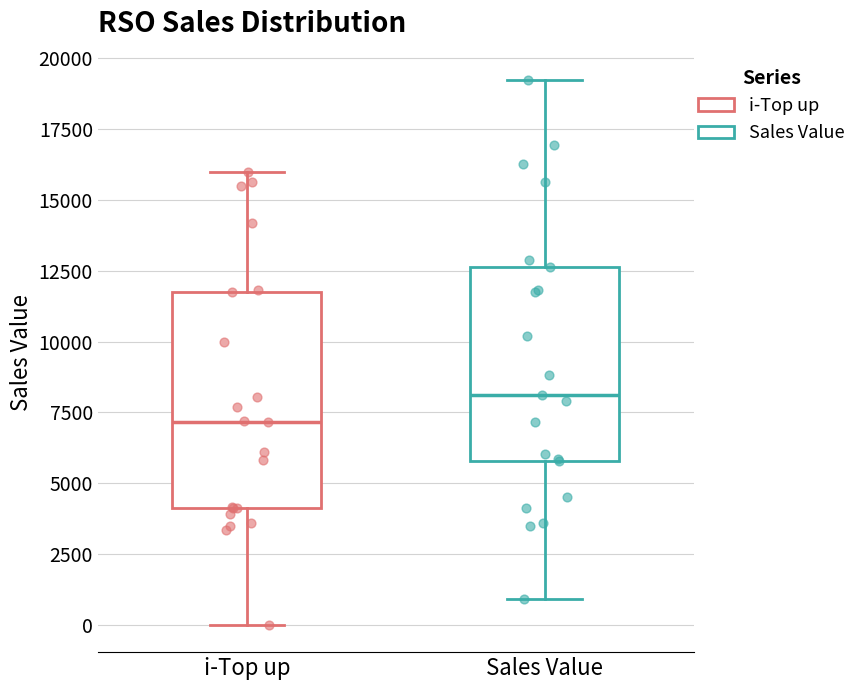

Where does the lower whisker of the box for Sales Value end on the y-axis? The values are not printed on the chart, so give them approximately, as read against the axis.

1000